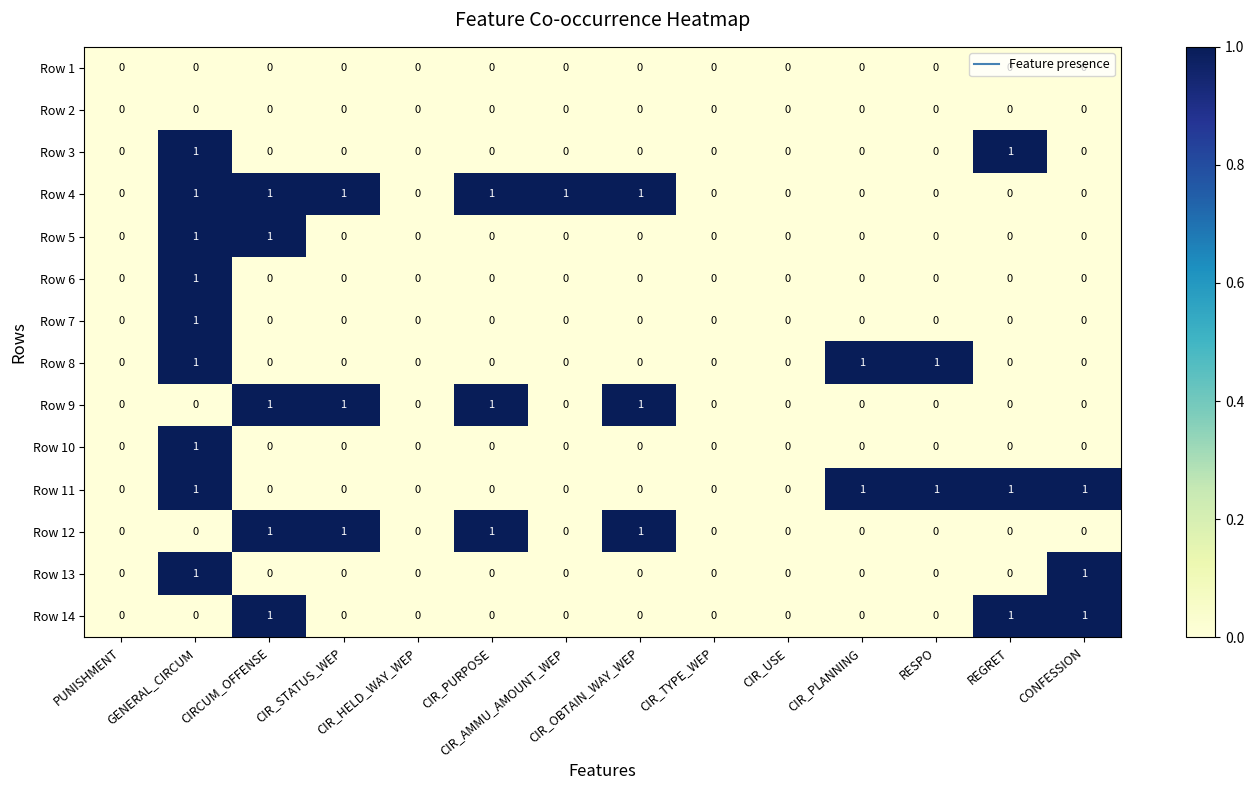

Which series has the largest total across all categories?

Row 4